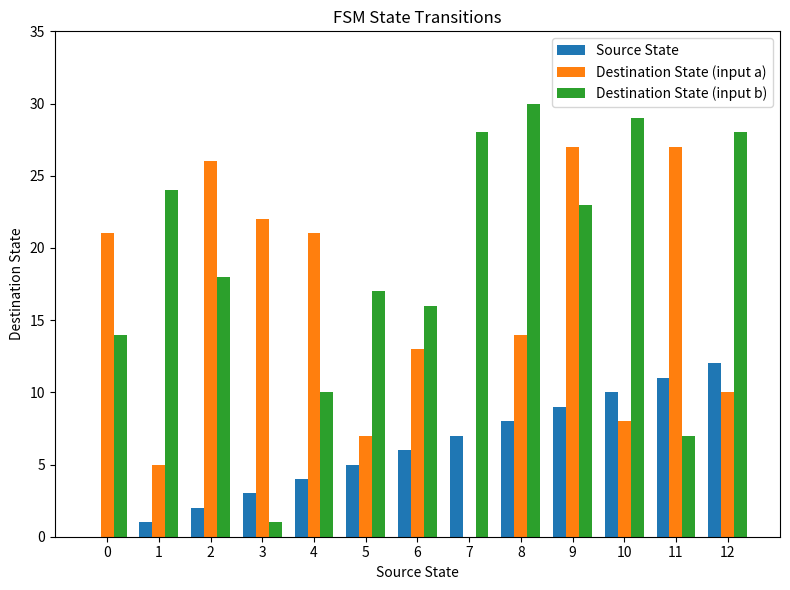

What are all the series names shown in the legend?

Source State, Destination State (input a), Destination State (input b)